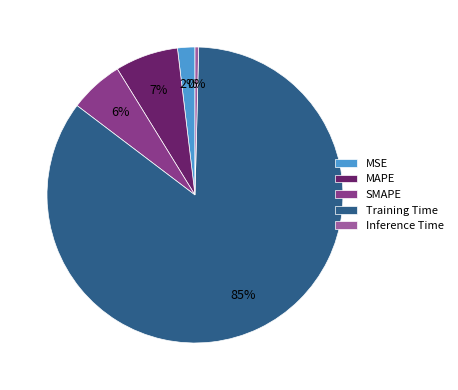

What is the majority slice?

Training Time